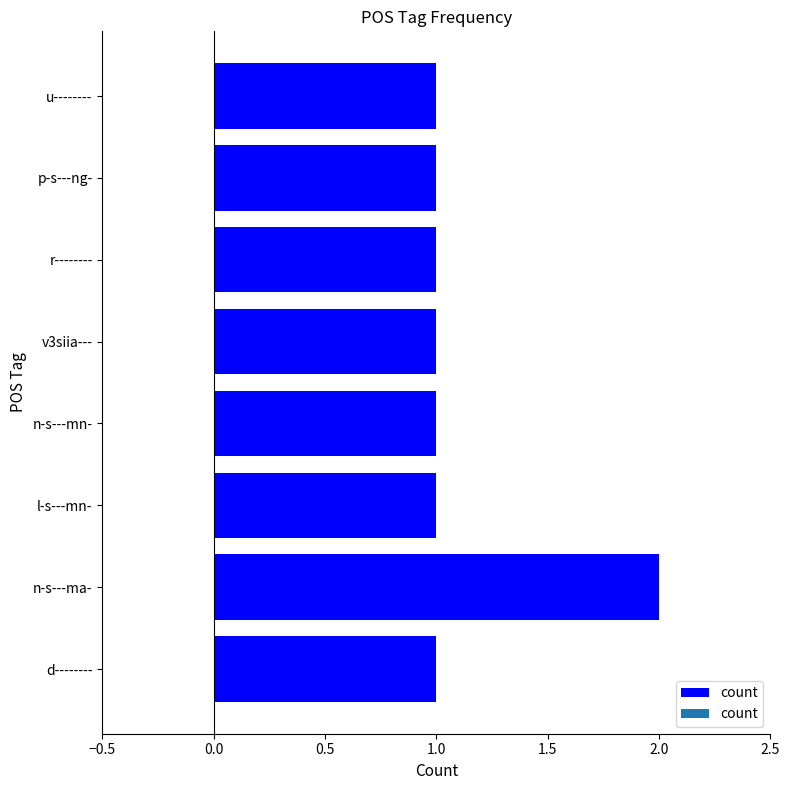

What is the ratio of the value at n-s---mn- to the value at r--------?

1.0